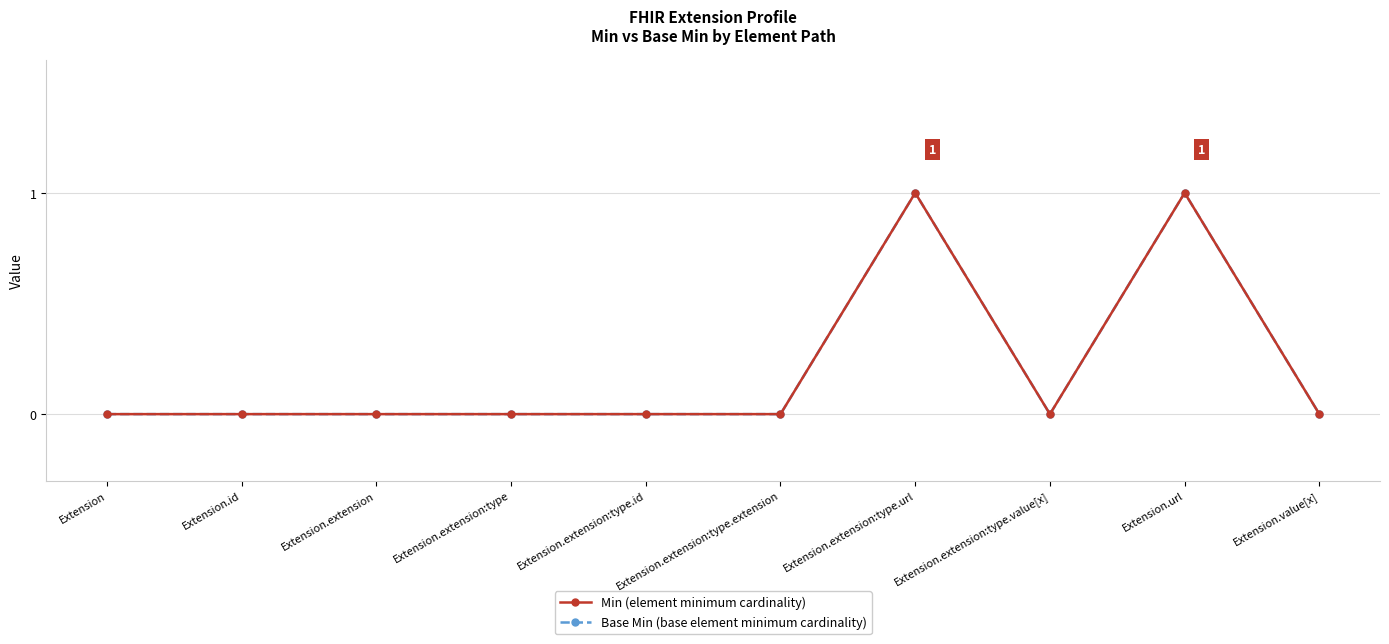

Is this an area chart (filled region under the line)?

No